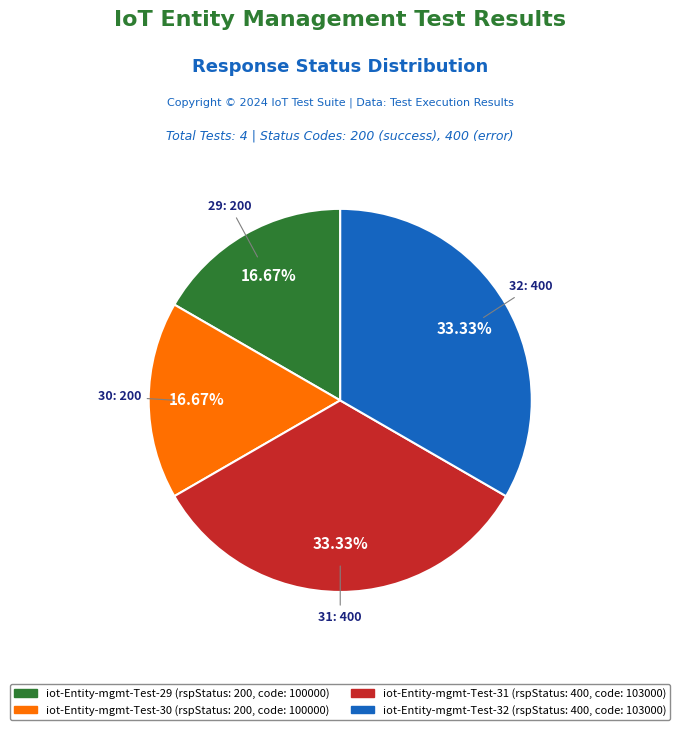

Is it true that iot-Entity-mgmt-Test-32 is 25% of the pie?

False